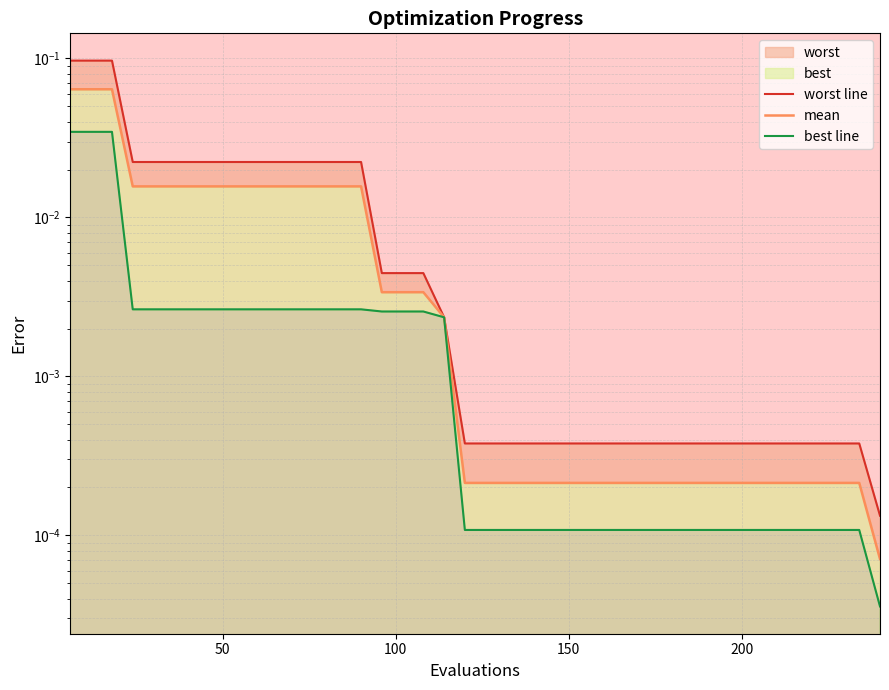

Reading left to right, extract all data points from this chart.

worst line: 0.1	0.1	0.1	0.0	0.0	0.0	0.0	0.0	0.0	0.0	0.0	0.0	0.0	0.0	0.0	0.0	0.0	0.0	0.0	0.0	0.0	0.0	0.0	0.0	0.0	0.0	0.0	0.0	0.0	0.0	0.0	0.0	0.0	0.0	0.0	0.0	0.0	0.0	0.0	0.0
mean: 0.1	0.1	0.1	0.0	0.0	0.0	0.0	0.0	0.0	0.0	0.0	0.0	0.0	0.0	0.0	0.0	0.0	0.0	0.0	0.0	0.0	0.0	0.0	0.0	0.0	0.0	0.0	0.0	0.0	0.0	0.0	0.0	0.0	0.0	0.0	0.0	0.0	0.0	0.0	0.0
best line: 0.0	0.0	0.0	0.0	0.0	0.0	0.0	0.0	0.0	0.0	0.0	0.0	0.0	0.0	0.0	0.0	0.0	0.0	0.0	0.0	0.0	0.0	0.0	0.0	0.0	0.0	0.0	0.0	0.0	0.0	0.0	0.0	0.0	0.0	0.0	0.0	0.0	0.0	0.0	0.0